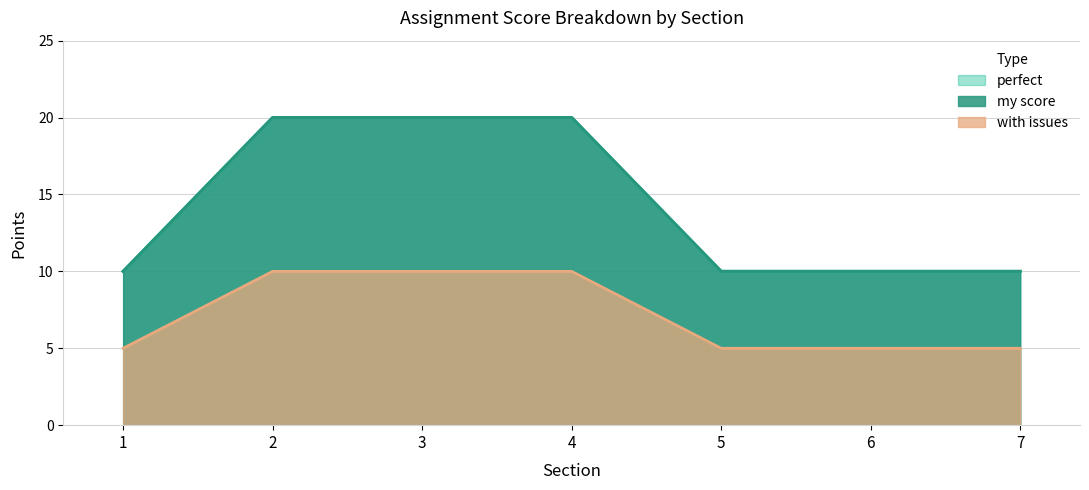

What is the difference between the highest and lowest values at 4?

10